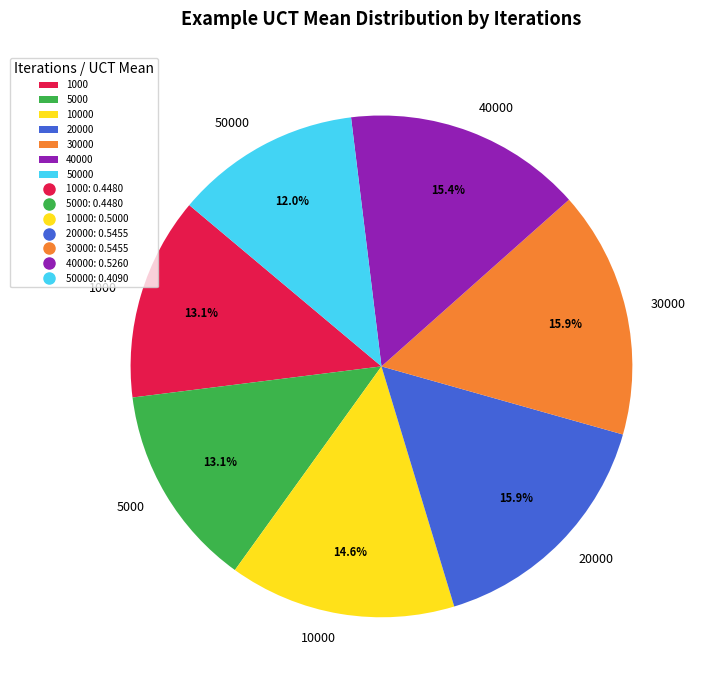

How many segments does this pie chart have?

7